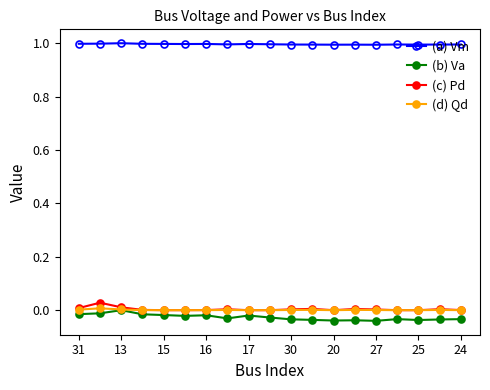

In (b) Va, how many points are higher than both neighbors (excluding endpoints)?

5